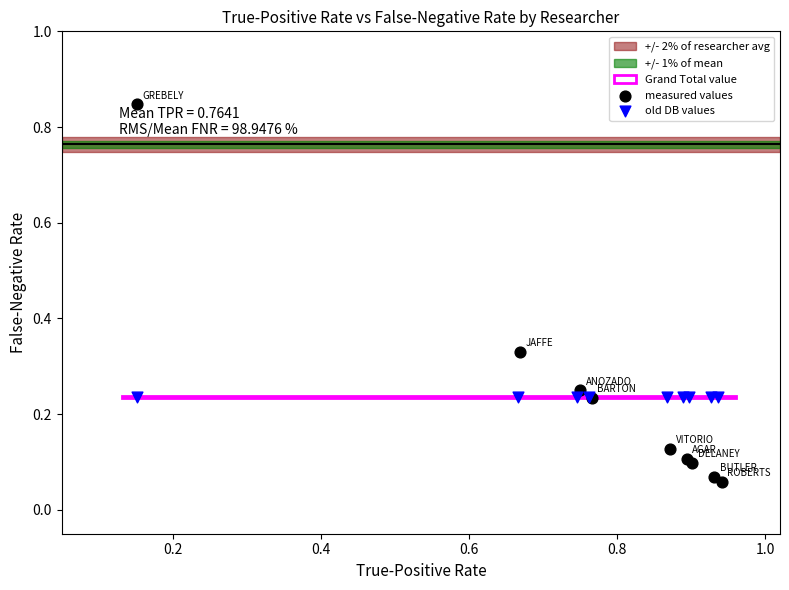

Which series reaches the maximum Y coordinate?

measured values